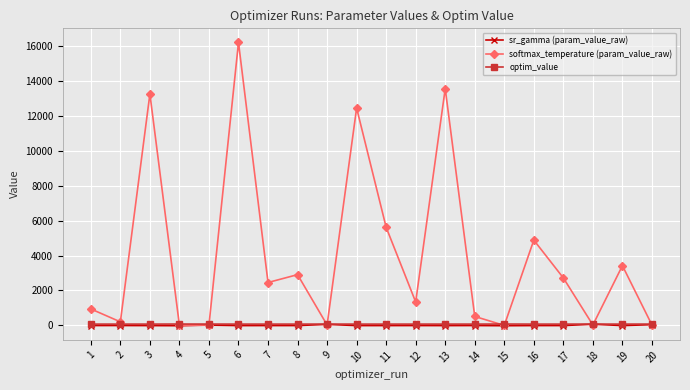

What is the difference between the highest and lowest values at 9?

52.8